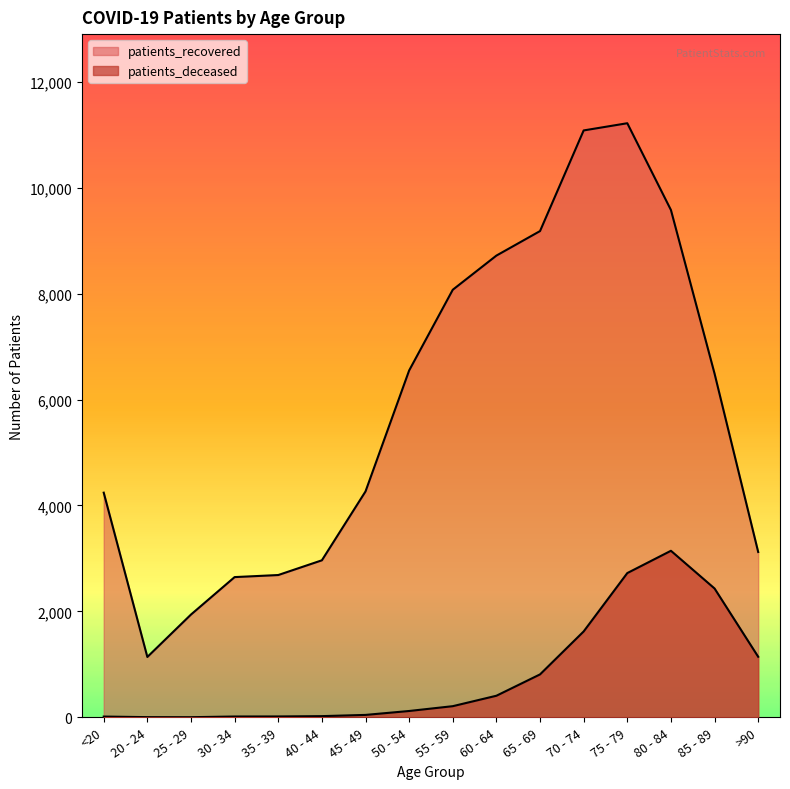

What are all the series names shown in the legend?

patients_deceased, patients_recovered